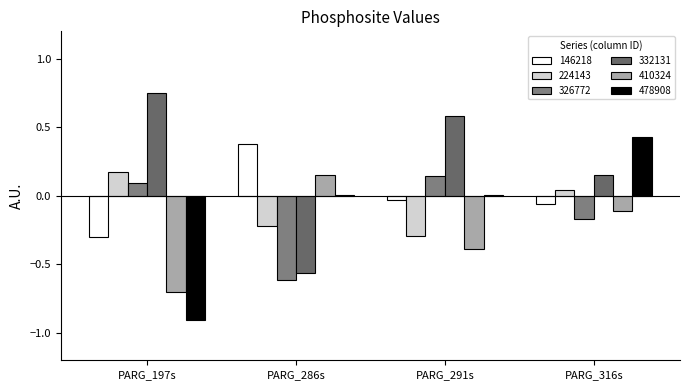

What are all the series names shown in the legend?

146218, 224143, 326772, 332131, 410324, 478908